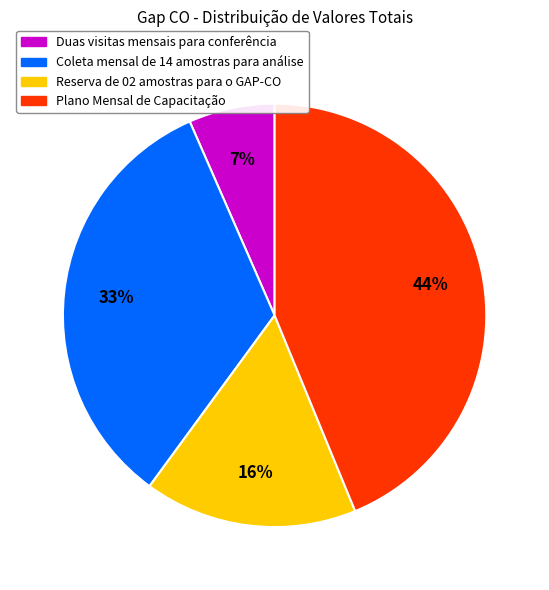

Combined, do Plano Mensal de Capacitação and Coleta mensal de 14 amostras para análise account for over 50%?

Yes